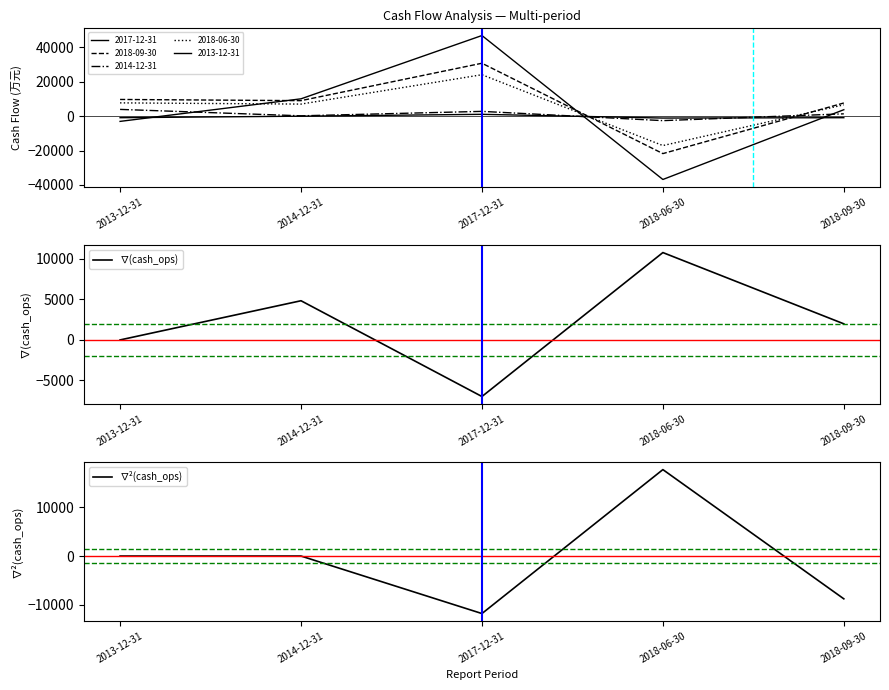

What is the approximate value of ∇²(cash_ops) at 2018-06-30?

17767